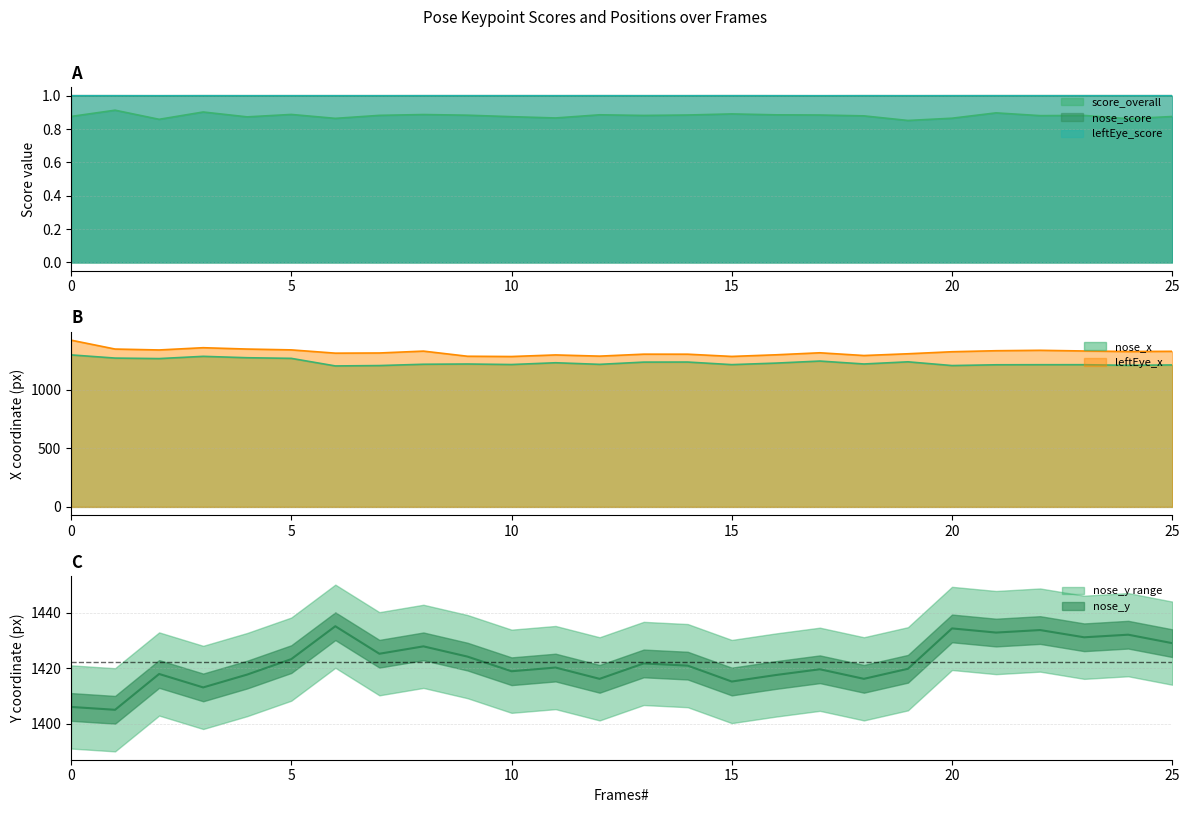

What is the maximum value shown in the chart?

1435.2